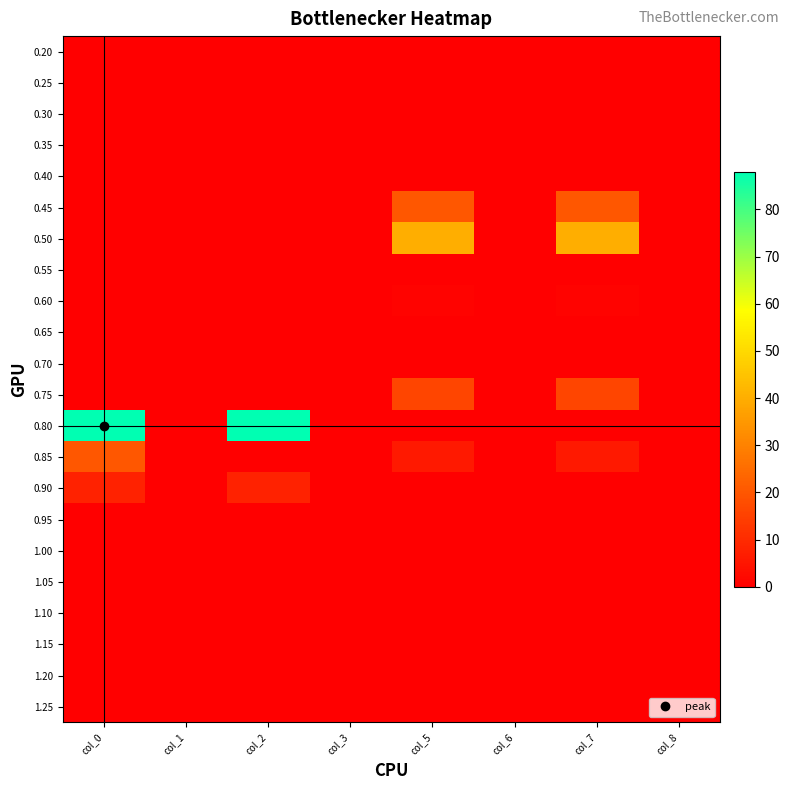

At which category does the chart reach its minimum across all series?

col_0